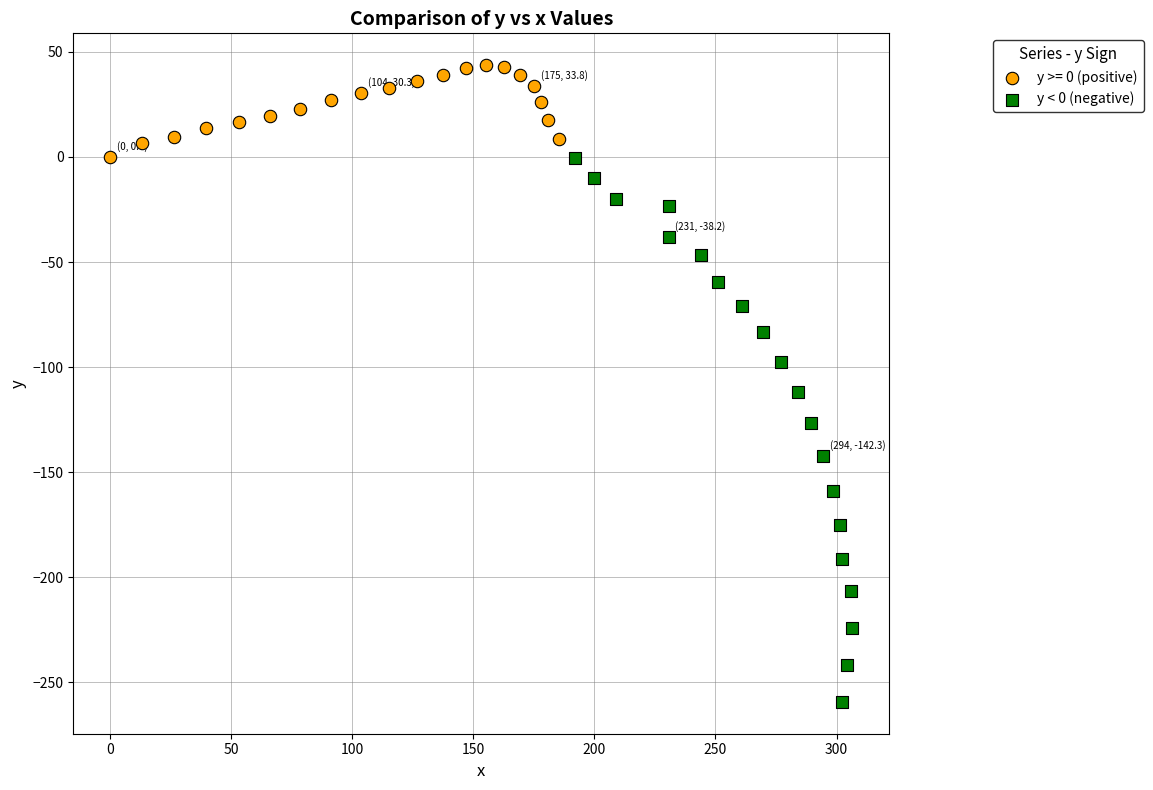

Which series has the largest Y range (max minus min)?

y < 0 (negative)